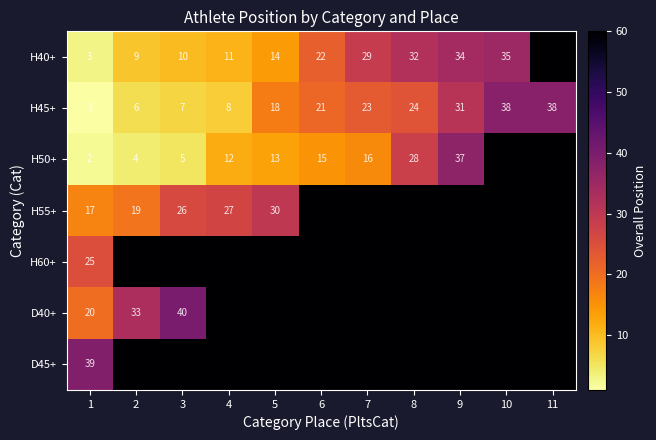

What is the sum of the H50+ values at 2 and 3?

9